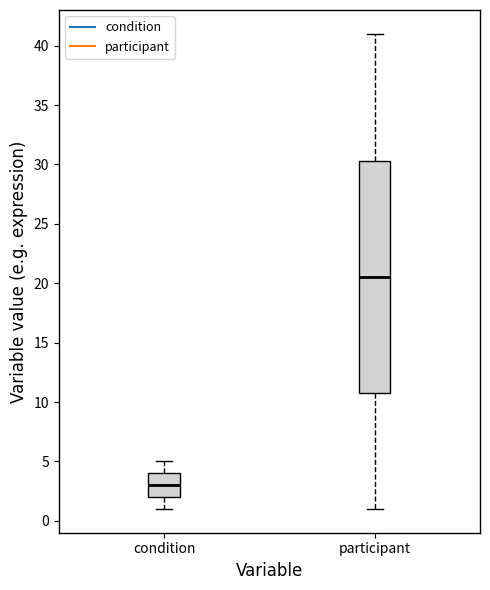

Comparing the boxes themselves (not the whiskers), which one is the tallest?

participant